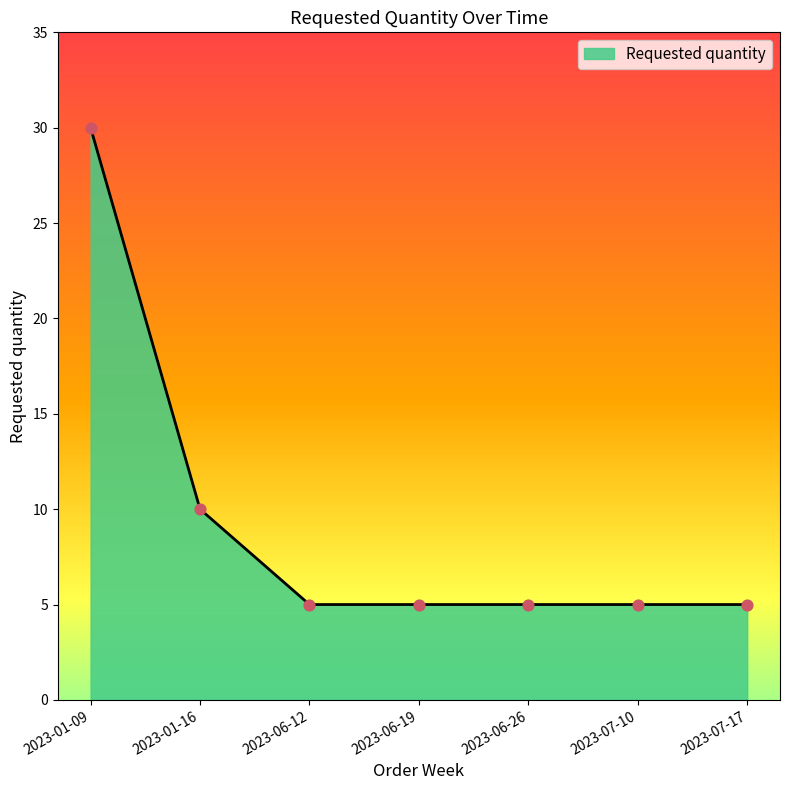

What is the change in value from 2023-01-16 to 2023-06-26?

-5